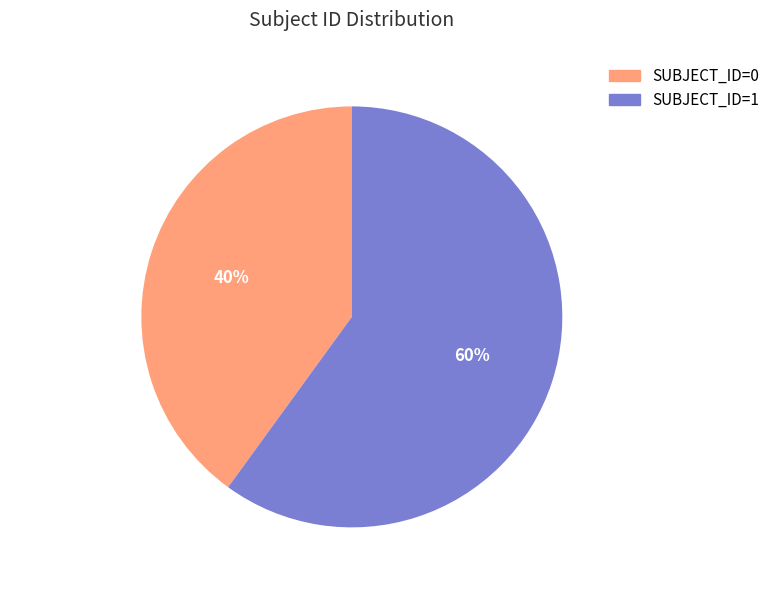

What percentage is the SUBJECT_ID=1 slice, to the nearest percent?

60%